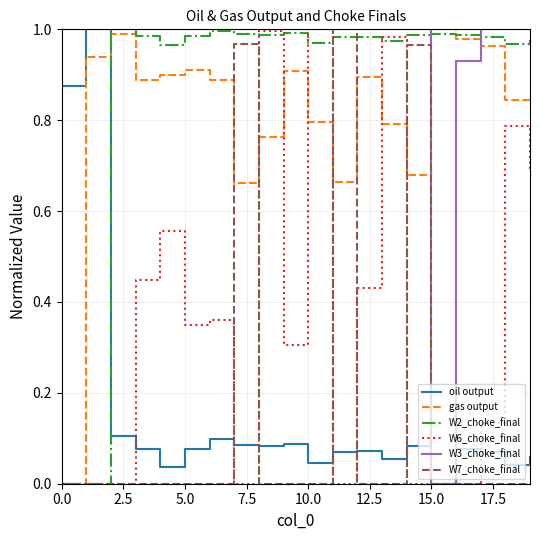

Which series has the largest total across all categories?

W3_choke_final